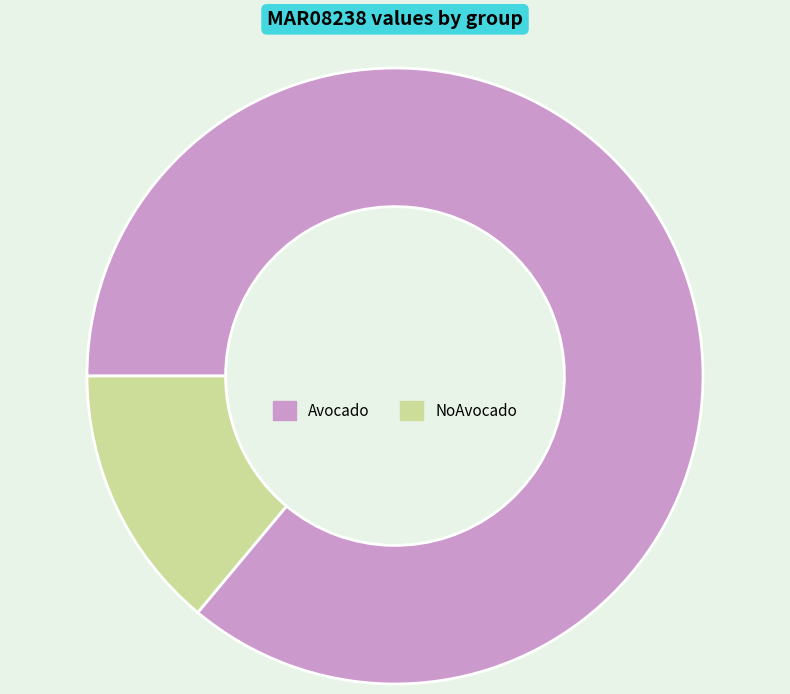

Which category has the biggest portion of the pie?

Avocado